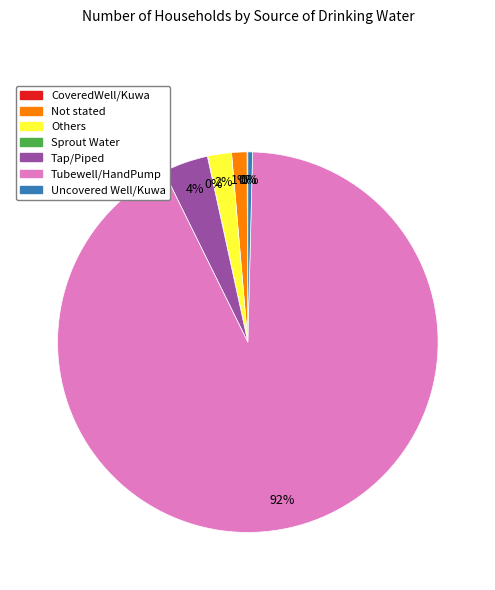

Does Tubewell/HandPump represent more than half of the total?

Yes